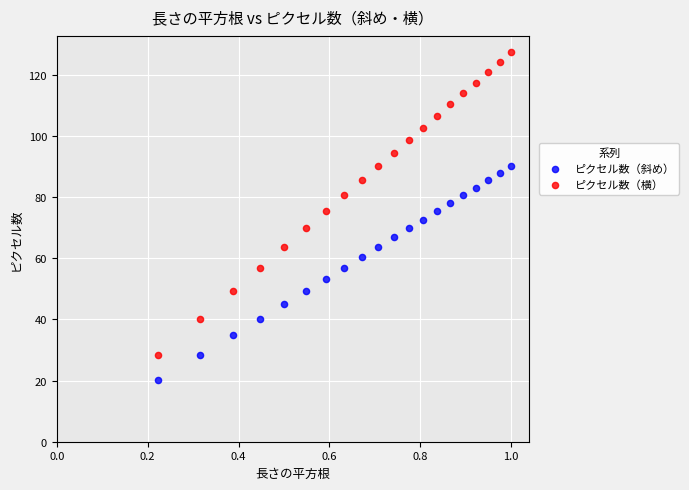

Across all data points, what is the range of X values (max minus min)?

0.8